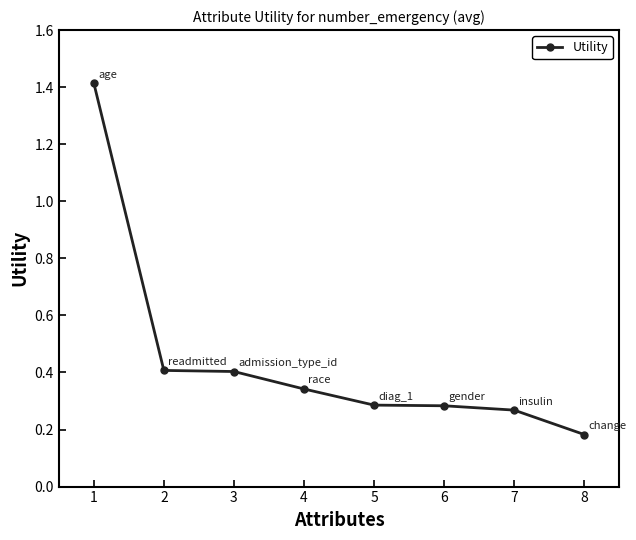

Does the chart have visible grid lines?

No